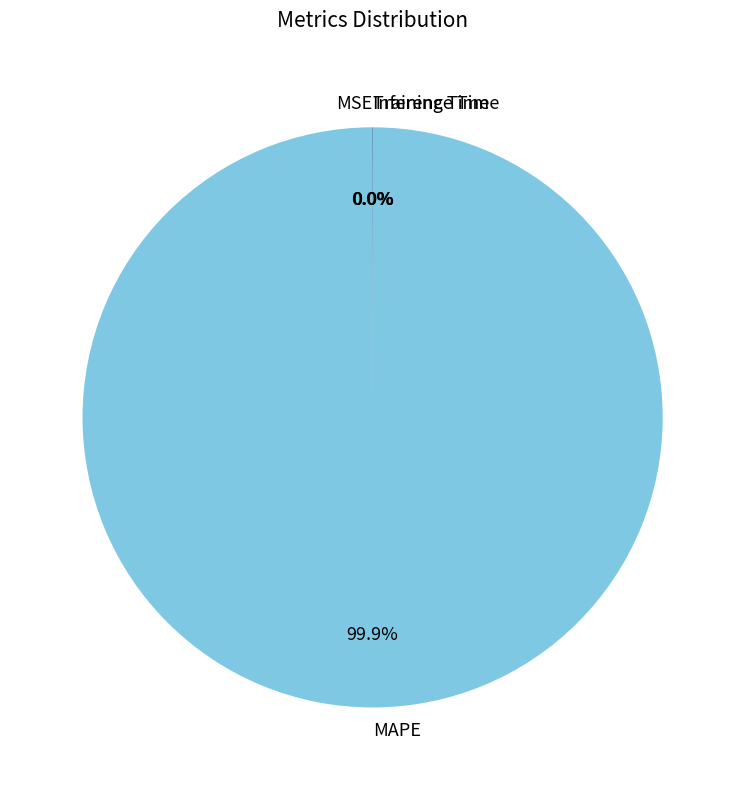

Which category has the biggest portion of the pie?

MAPE